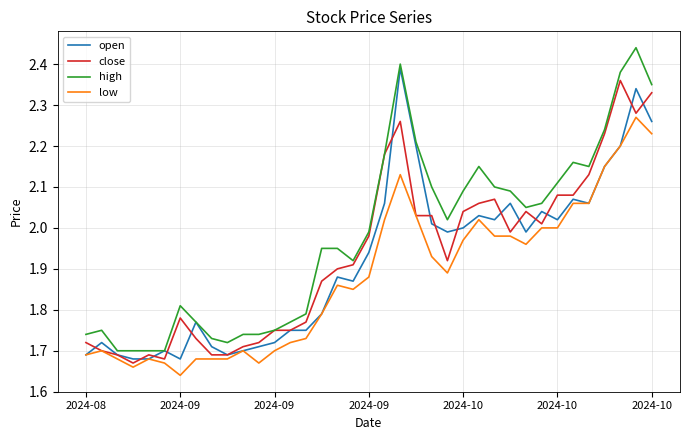

What is the smallest value displayed?

1.6